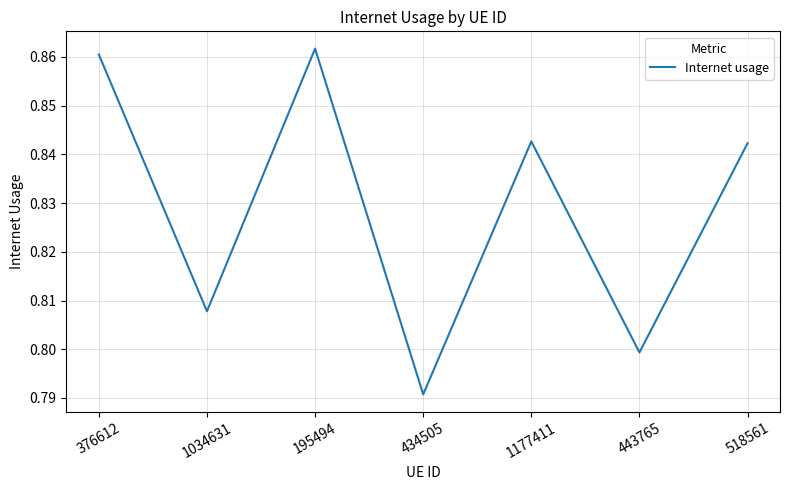

Where is the data nearest to the value 0?

434505